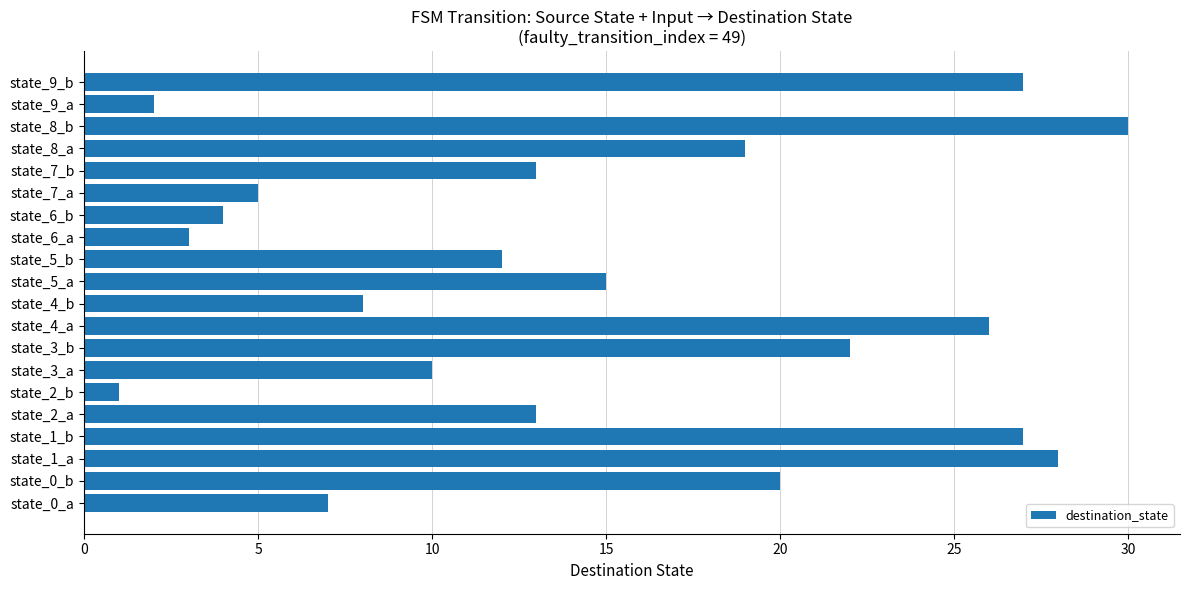

At which category does the chart reach its minimum across all series?

state_2_b